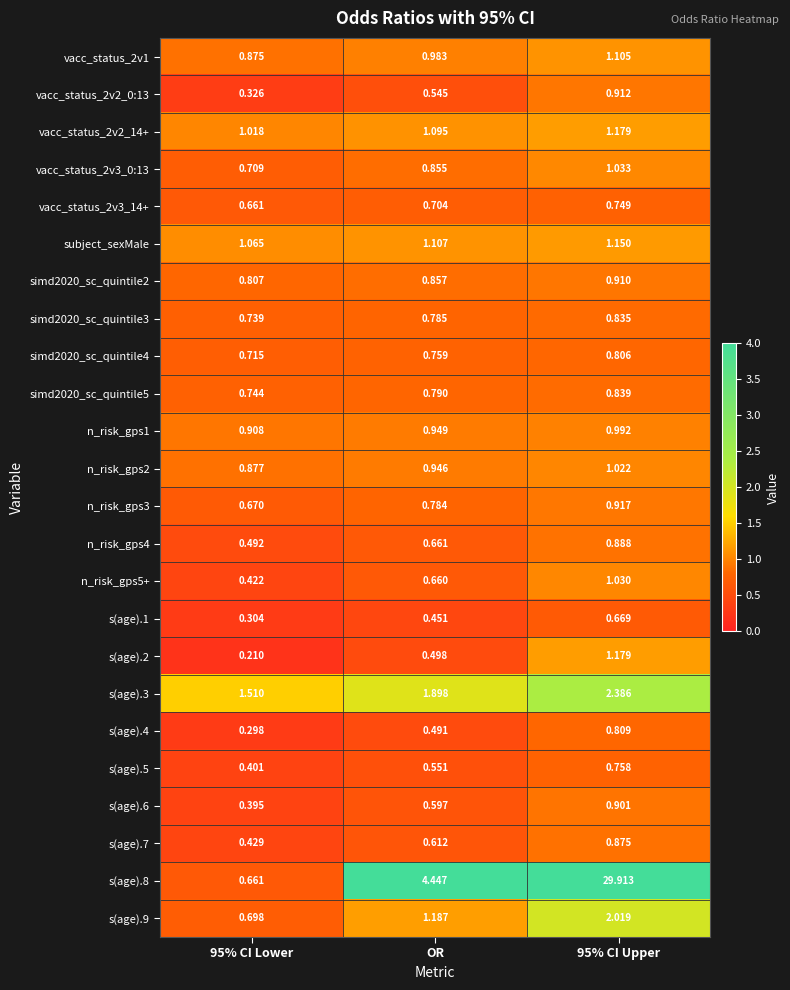

Is the value of n_risk_gps5+ at 95% CI Upper greater than the value of s(age).4 at OR?

Yes